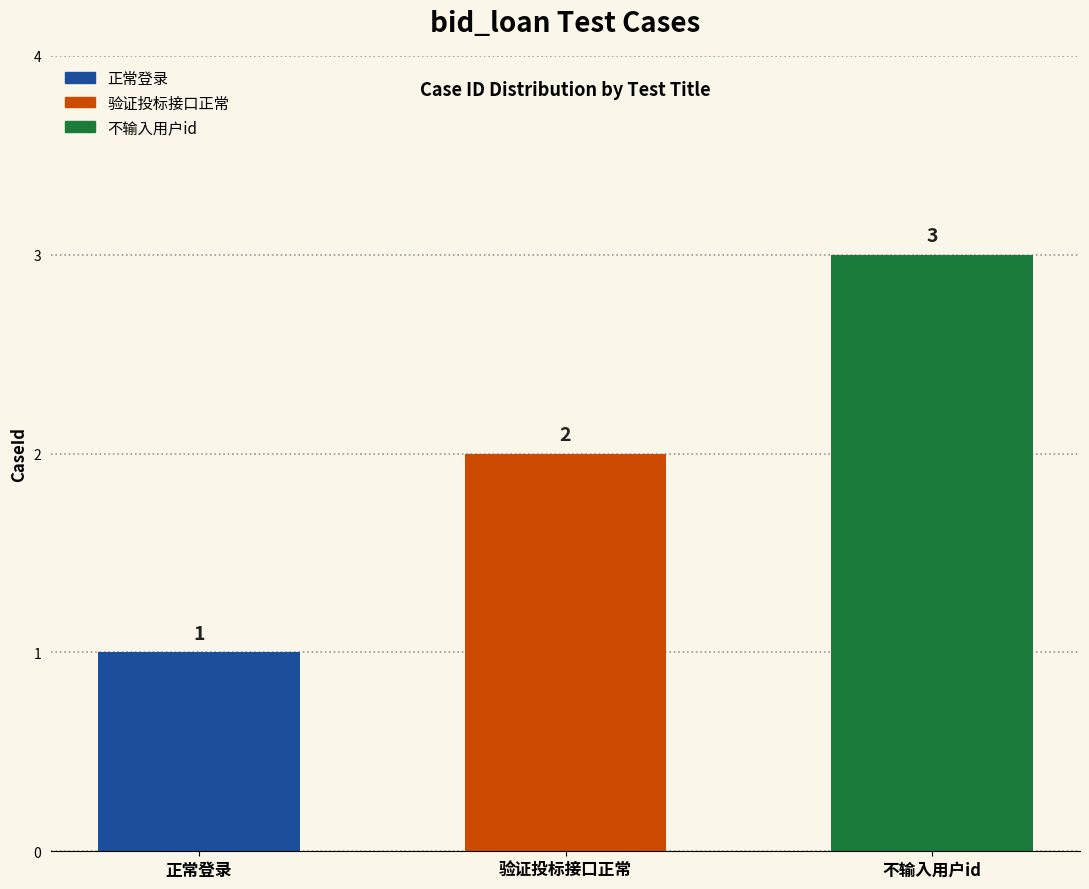

What is the sum of all values?

6